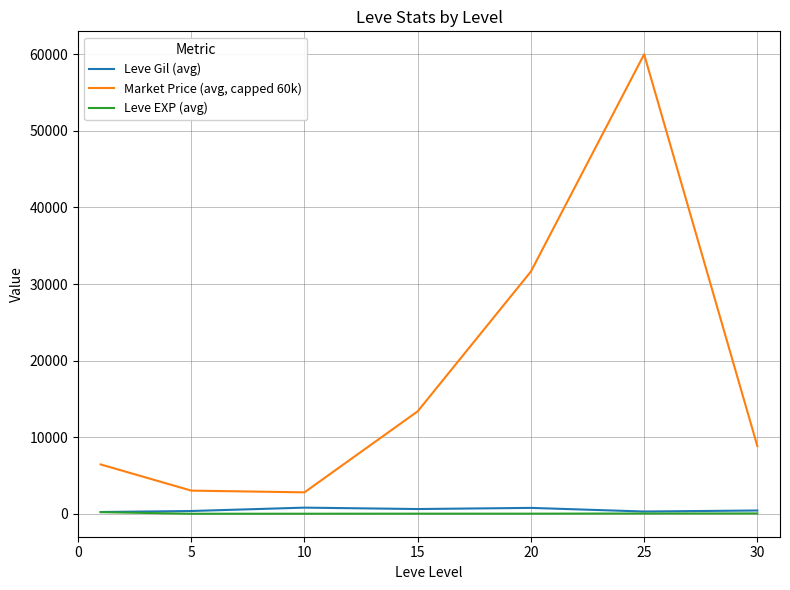

Rank the series by their maximum value, from highest to lowest.

Market Price (avg, capped 60k), Leve Gil (avg), Leve EXP (avg)